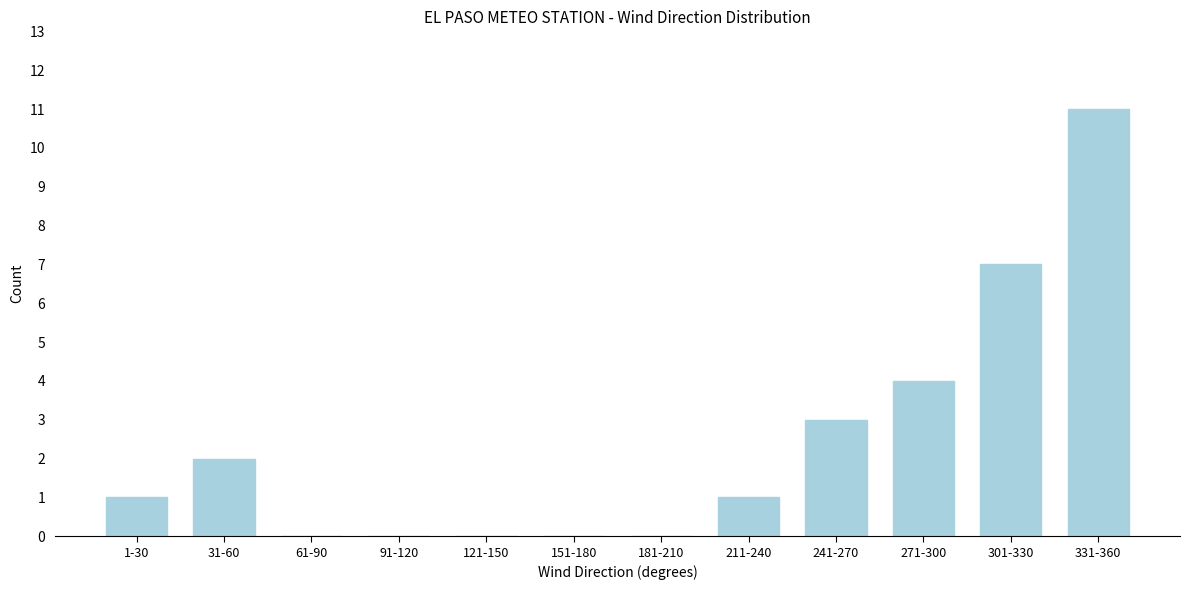

Reading left to right, extract all data points from this chart.

1-30=1	31-60=2	61-90=0	91-120=0	121-150=0	151-180=0	181-210=0	211-240=1	241-270=3	271-300=4	301-330=7	331-360=11